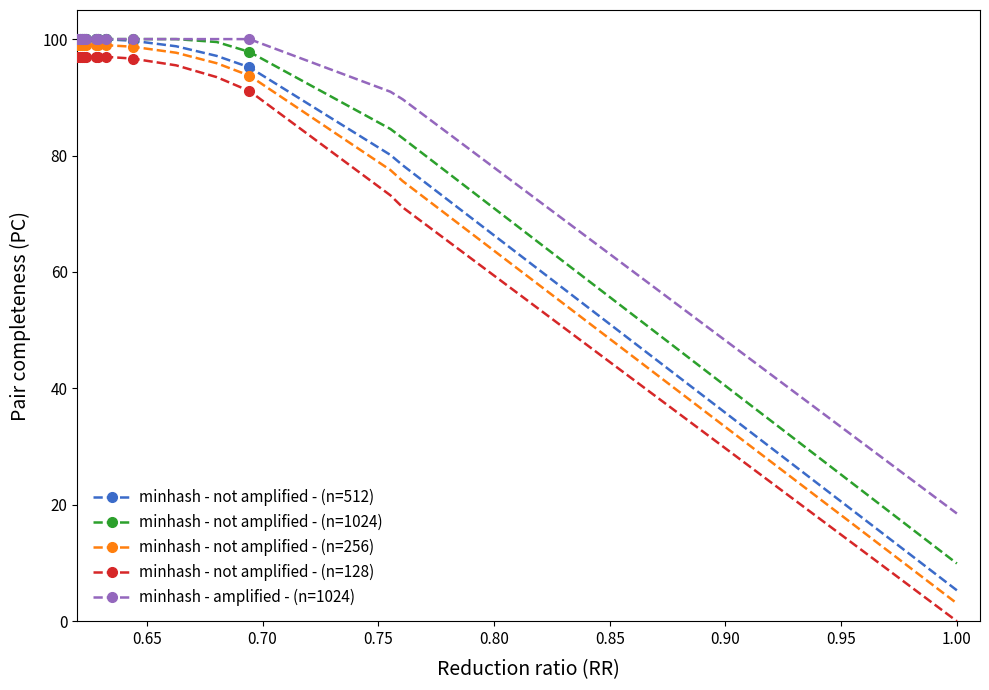

True or false: minhash - not amplified - (n=128) and minhash - not amplified - (n=1024) cross at least once.

False